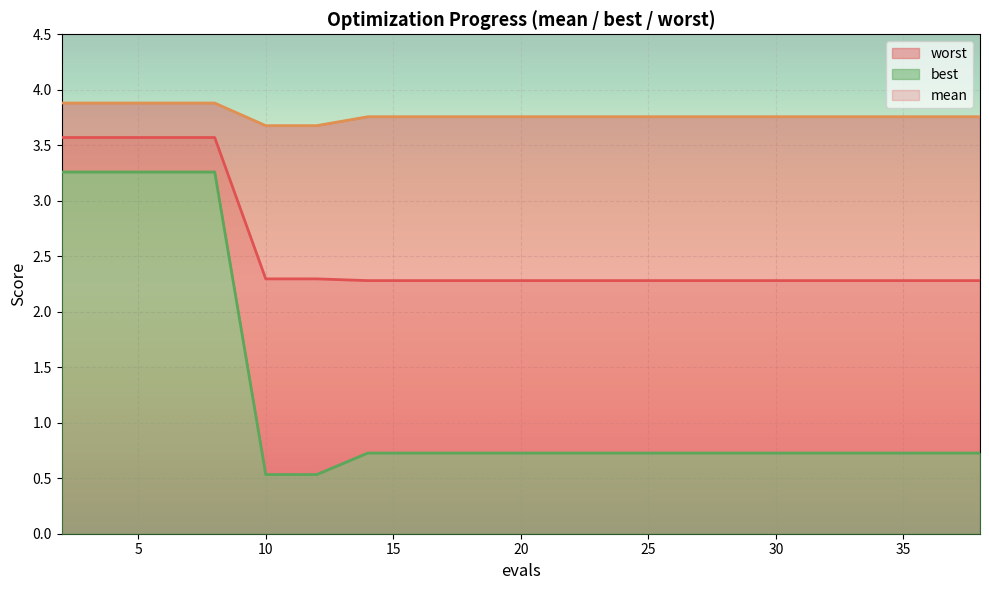

The value of mean at 25 is 2.3. True or false?

True